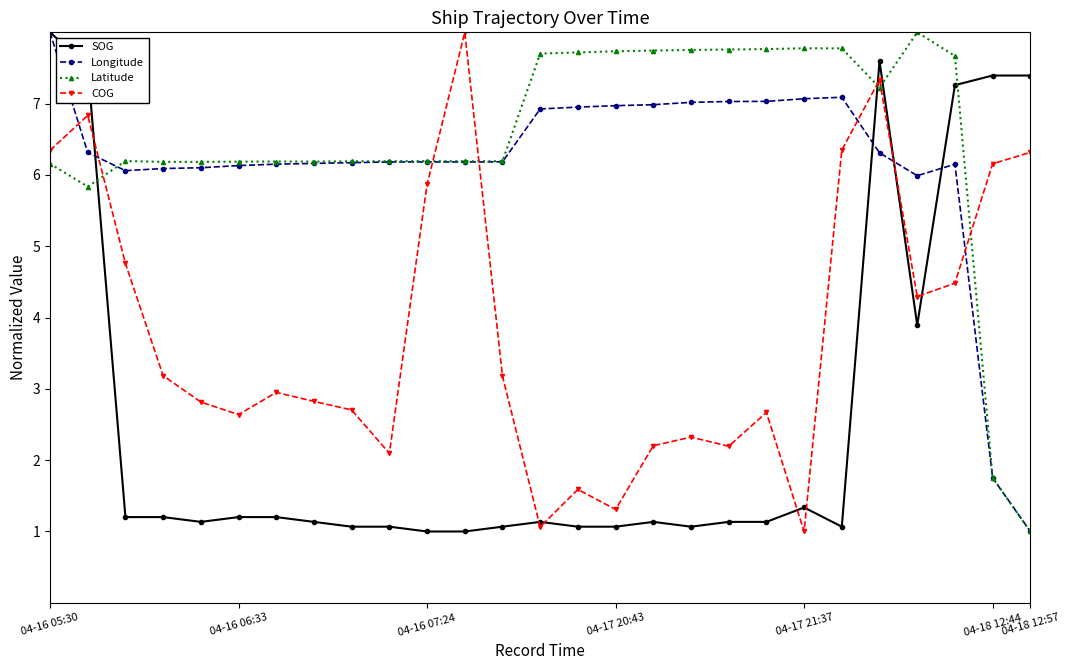

True or false: SOG and Latitude cross at least once.

True